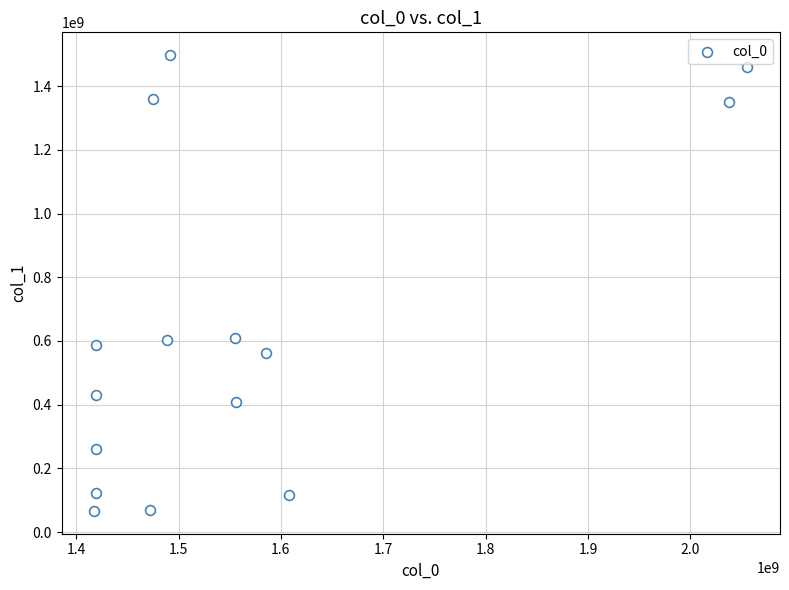

What is the range of Y values (max minus min)?

1431274711